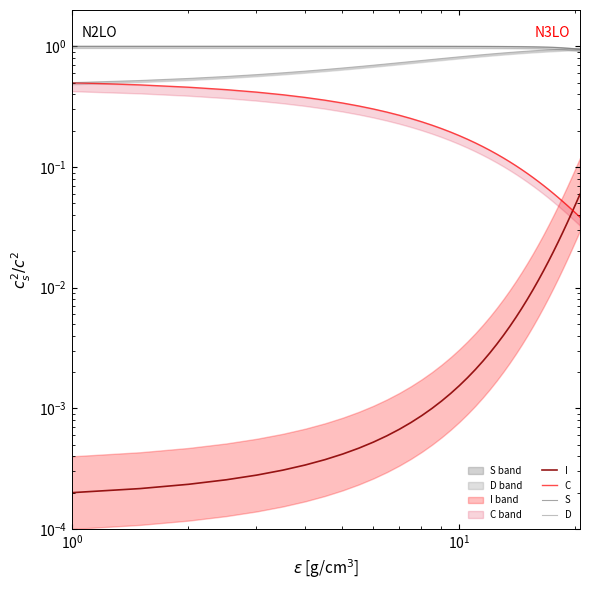

How many distinct data groups are displayed?

4